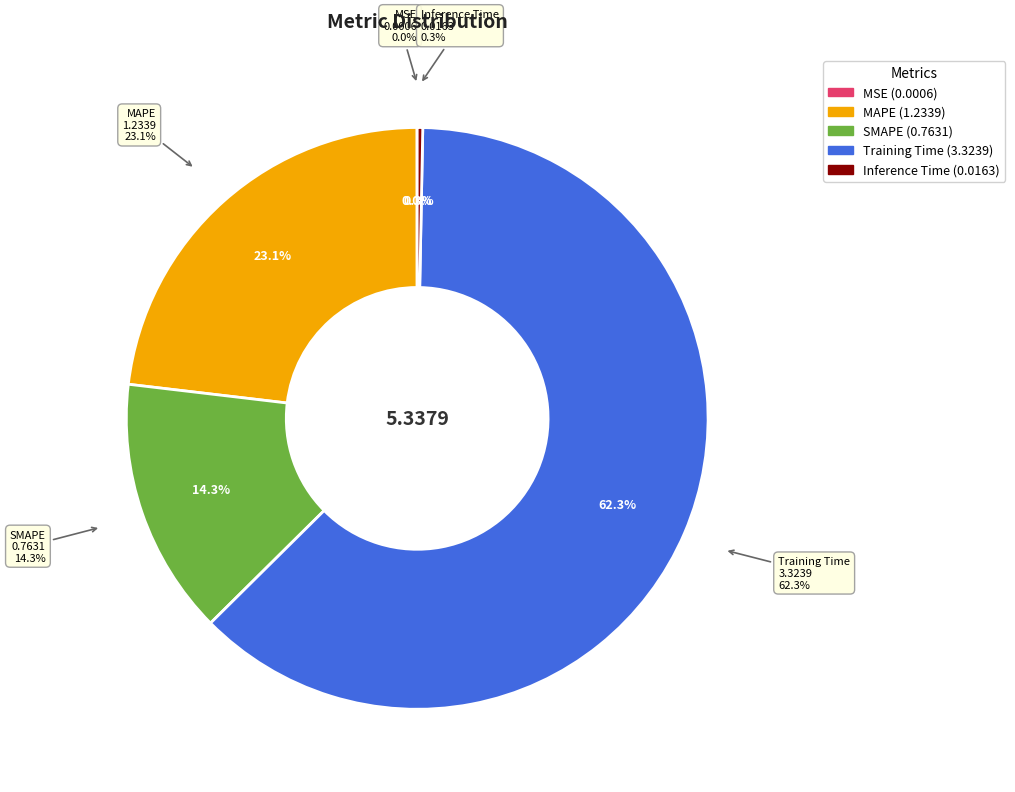

How many segments does this pie chart have?

5